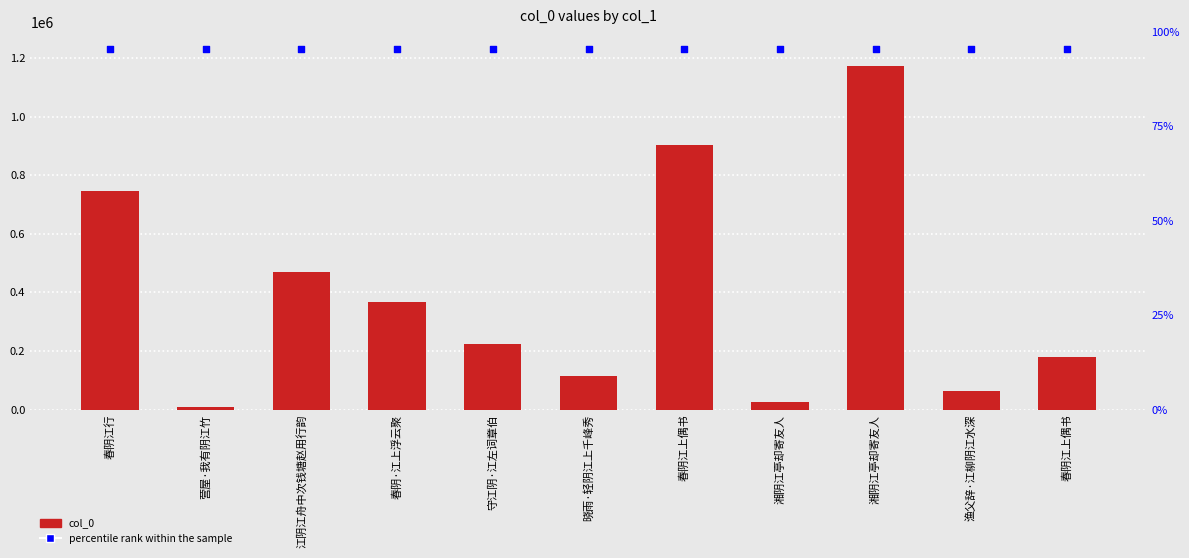

Which series has the widest spread of Y values?

col_0